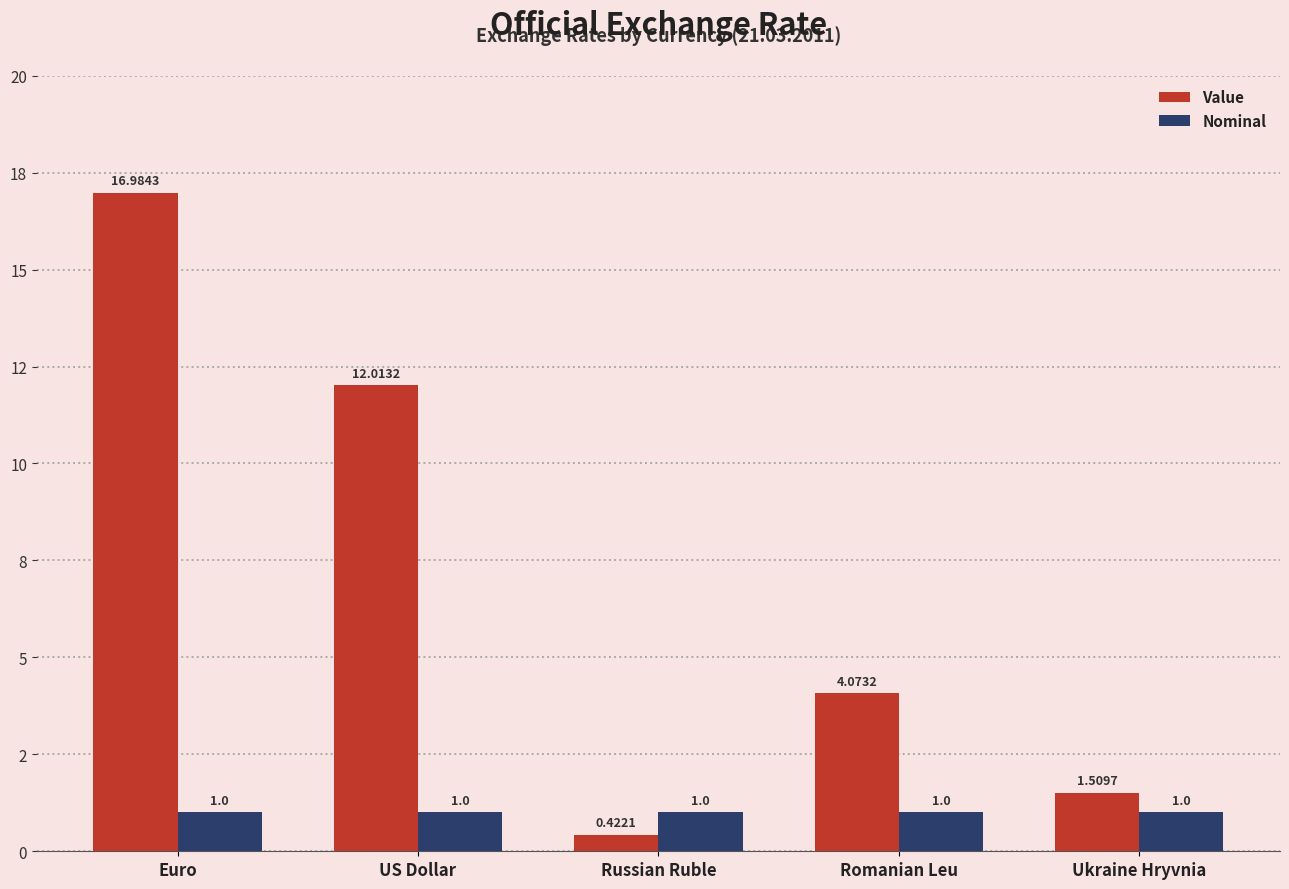

At Romanian Leu, list the series in order from smallest to largest.

Nominal, Value